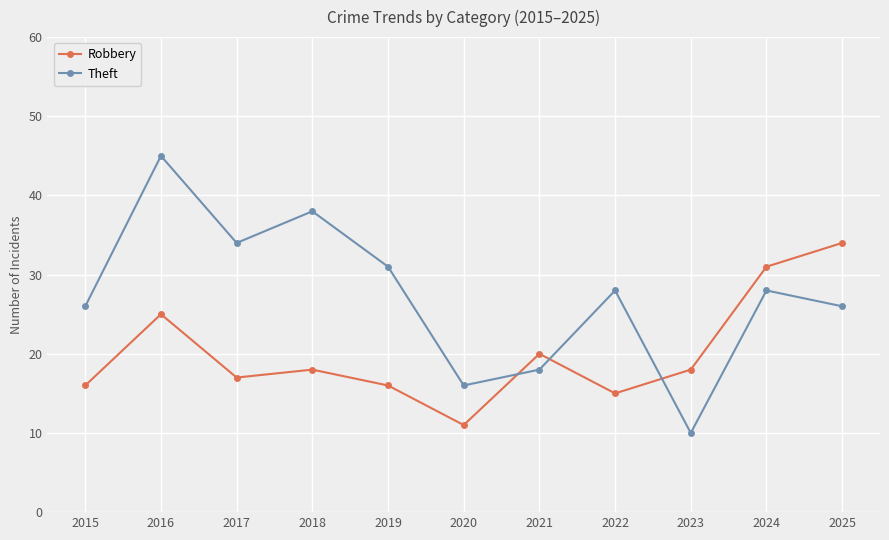

What are all the series names shown in the legend?

Robbery, Theft